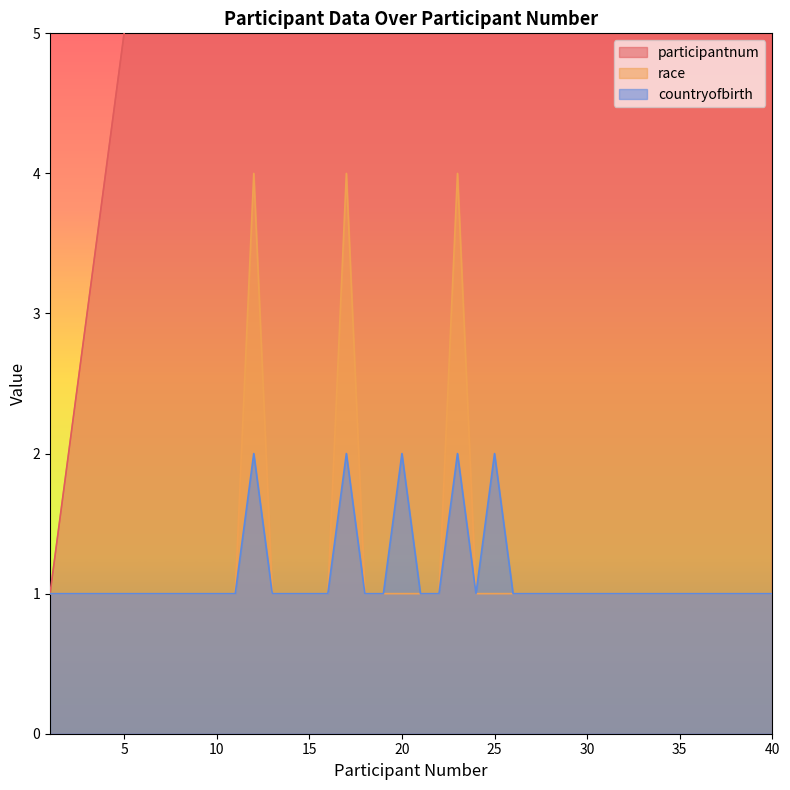

True or false: countryofbirth has more than 2 points higher than both neighbors.

True